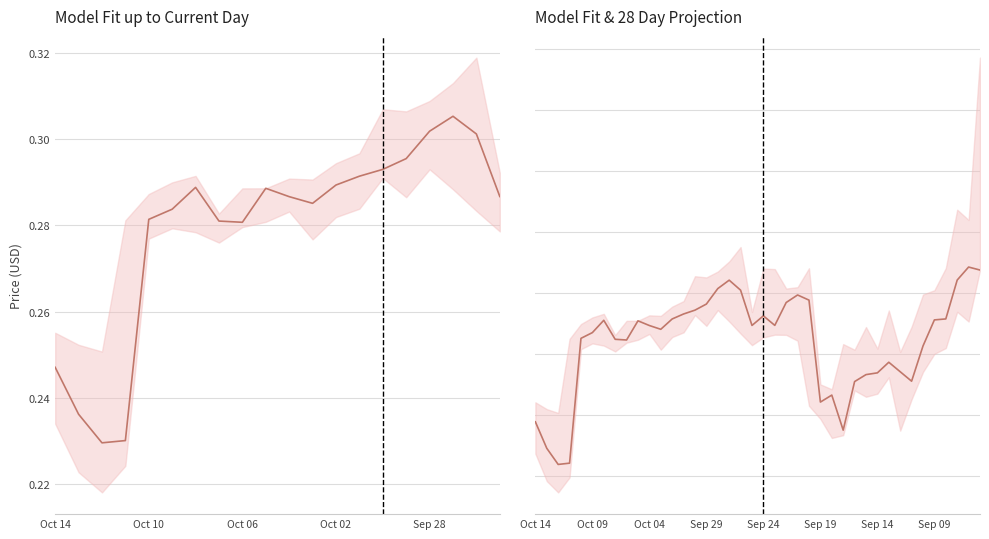

Read the value at 26.

0.3